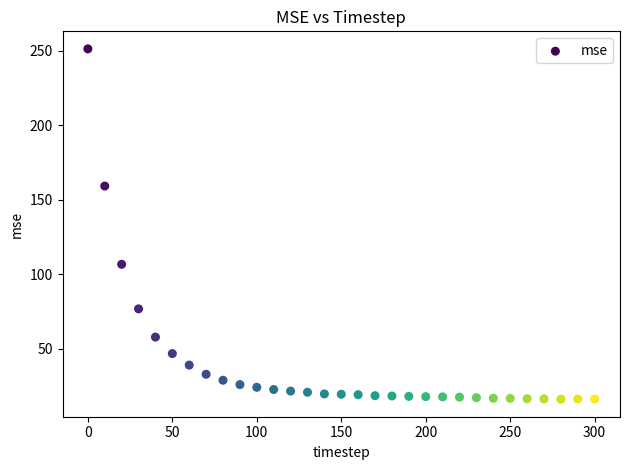

What is the range of X values (max minus min)?

300.0